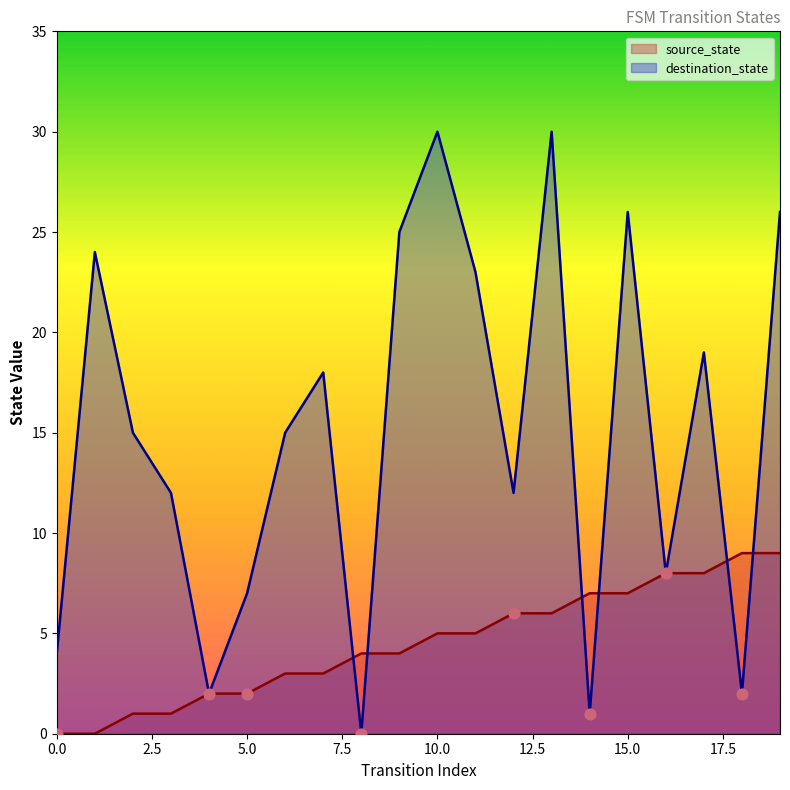

Which series reaches the minimum Y coordinate?

source_state